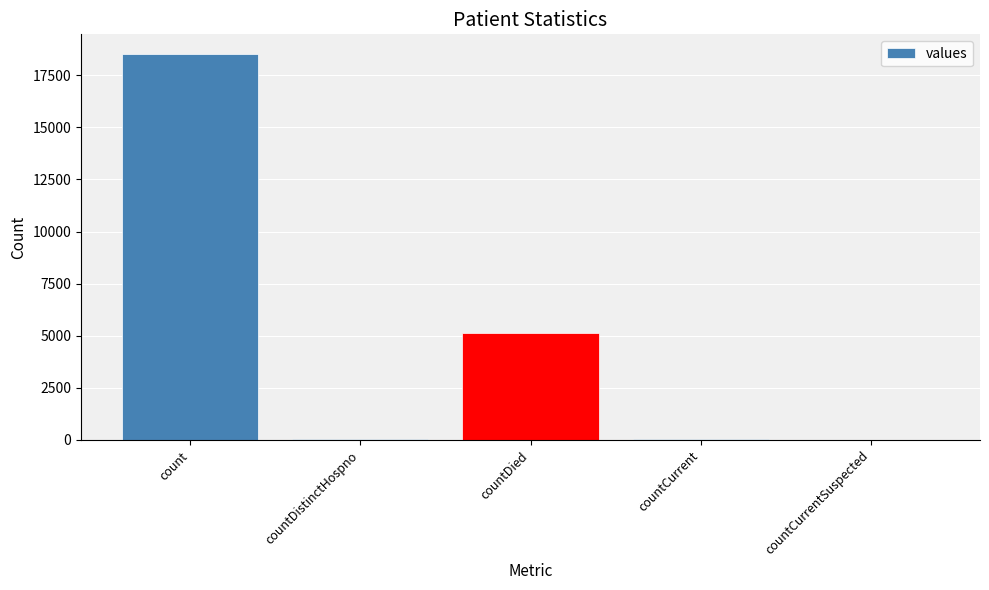

At which label is the value closest to 9268?

countDied